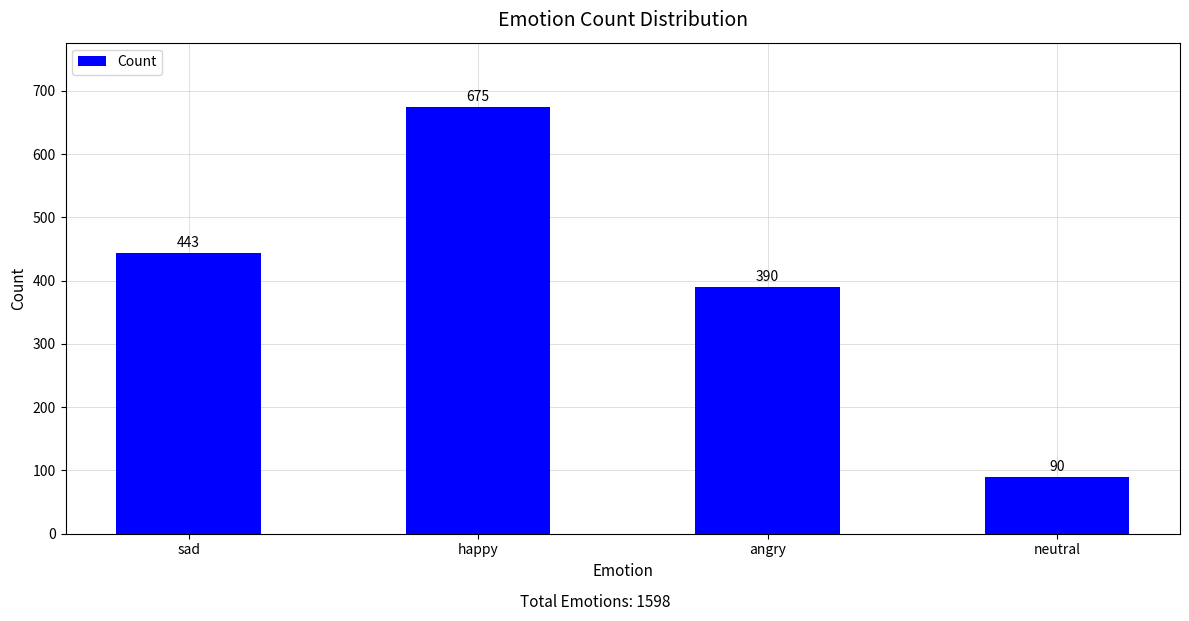

What is the average value?

400